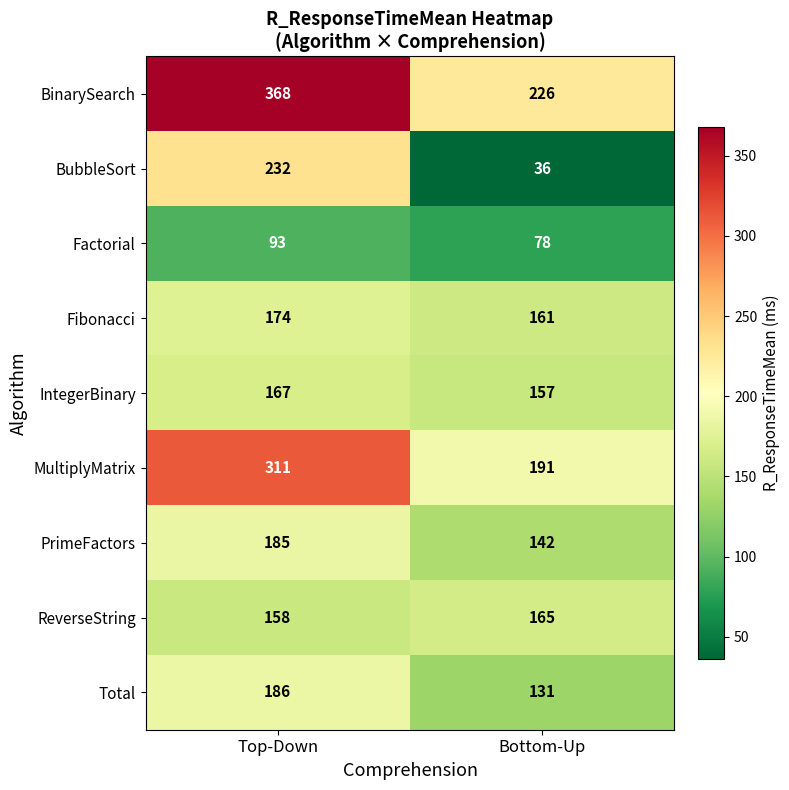

Is it true that BubbleSort equals 327 at Top-Down?

False